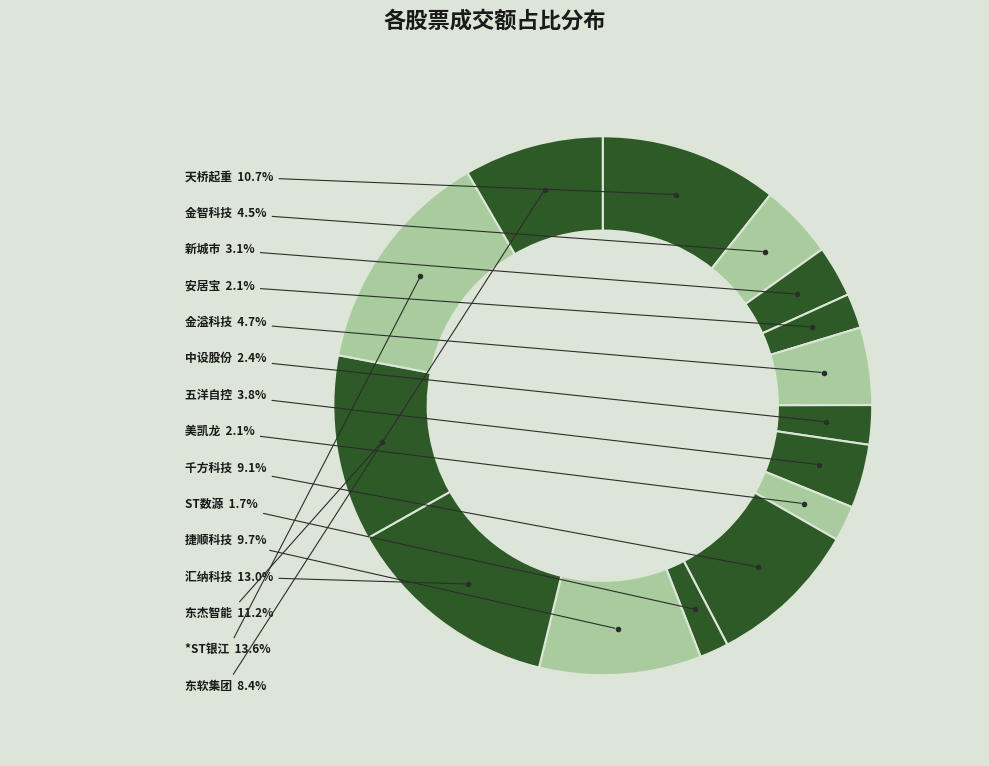

What percentage is NOT represented by 天桥起重?

89.3%